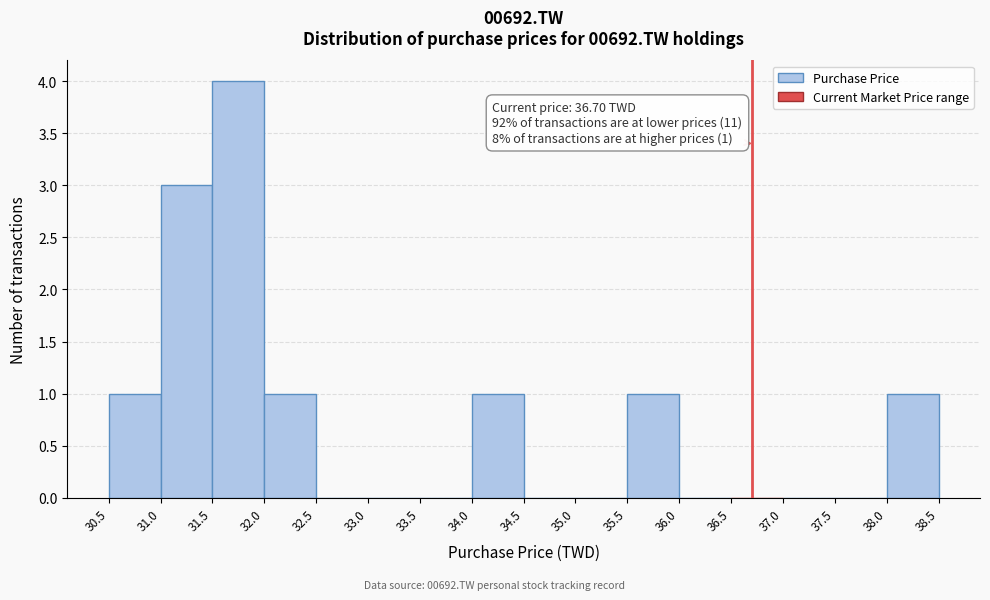

Which range on the x-axis has the tallest bar?

31.5 to 32.0